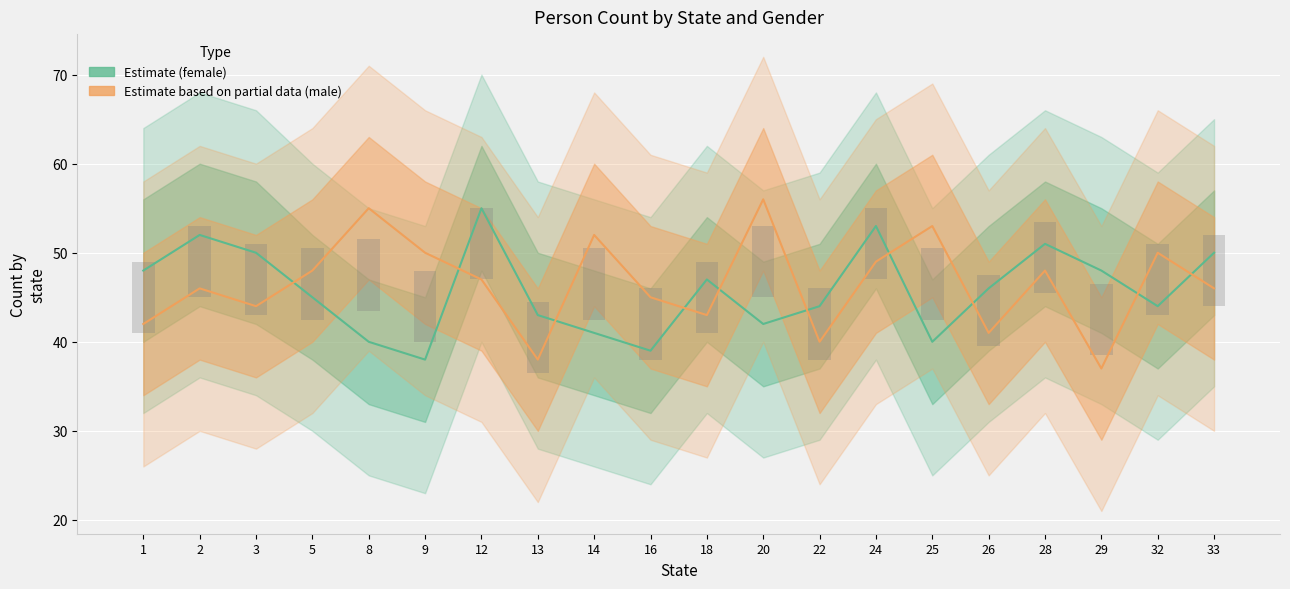

At which label does Estimate based on partial data (male) first exceed 47?

5